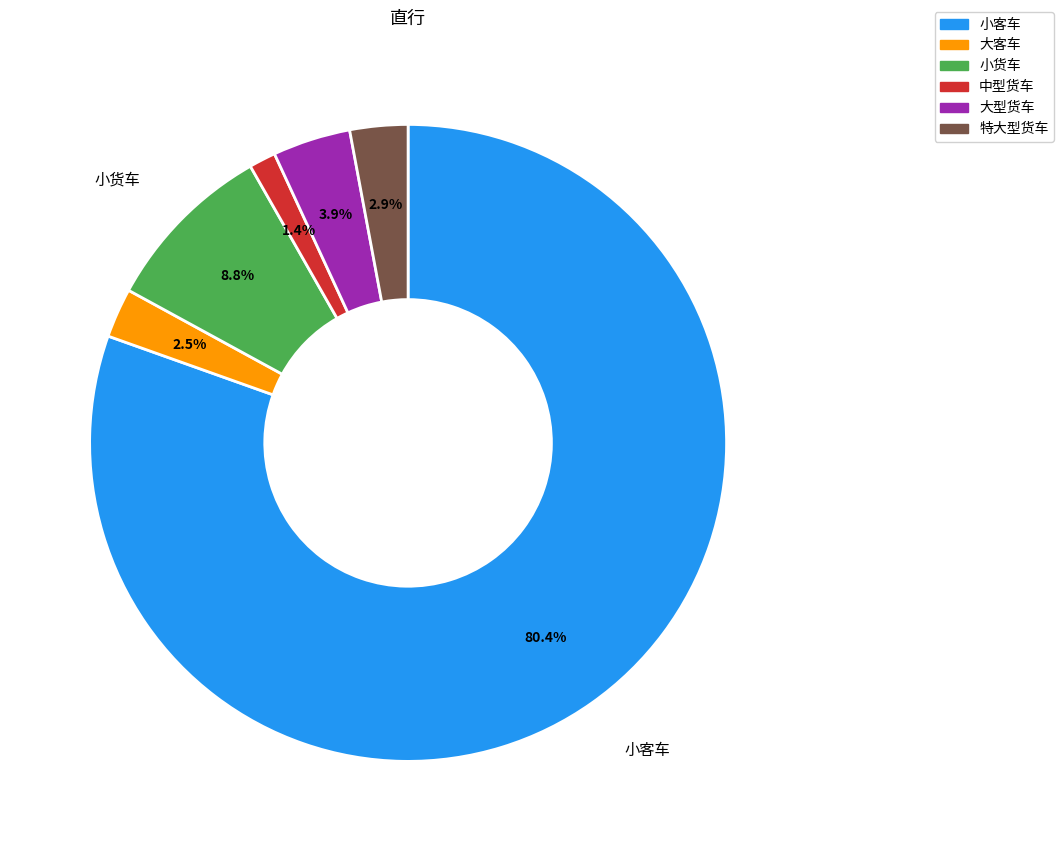

Between 小客车 and 大型货车, which is larger?

小客车